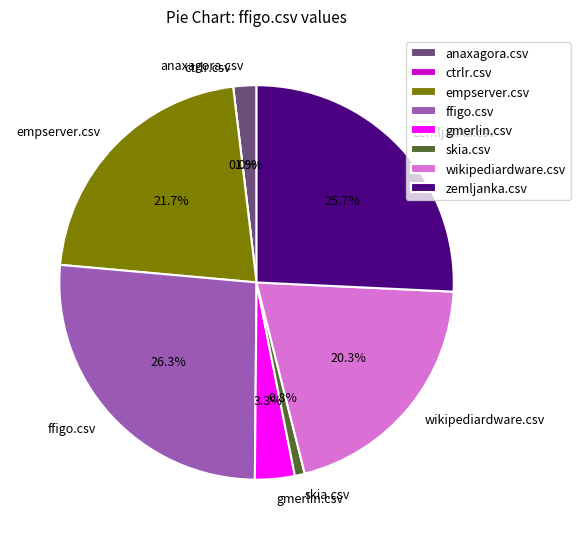

Rank the categories by value from lowest to highest.

ctrlr.csv, skia.csv, anaxagora.csv, gmerlin.csv, wikipediardware.csv, empserver.csv, zemljanka.csv, ffigo.csv